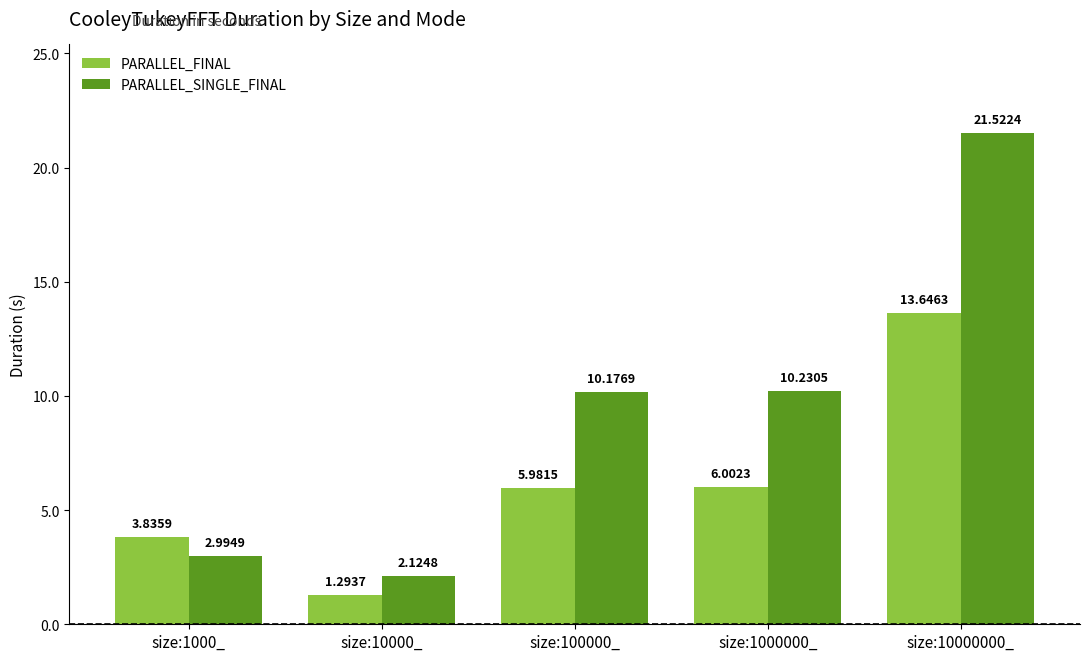

How many distinct data groups are displayed?

2